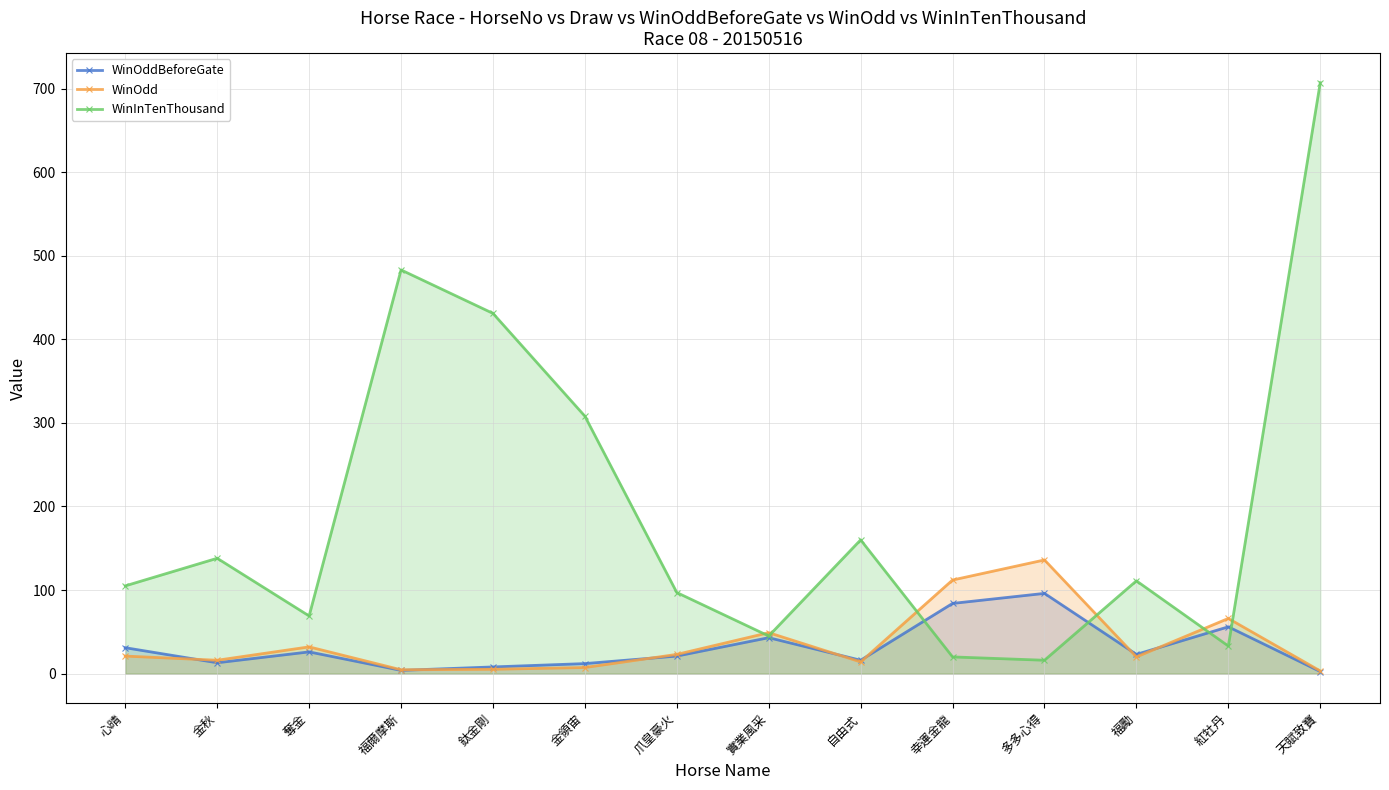

Between 福爾摩斯 and 幸運金龍, which is larger?

幸運金龍